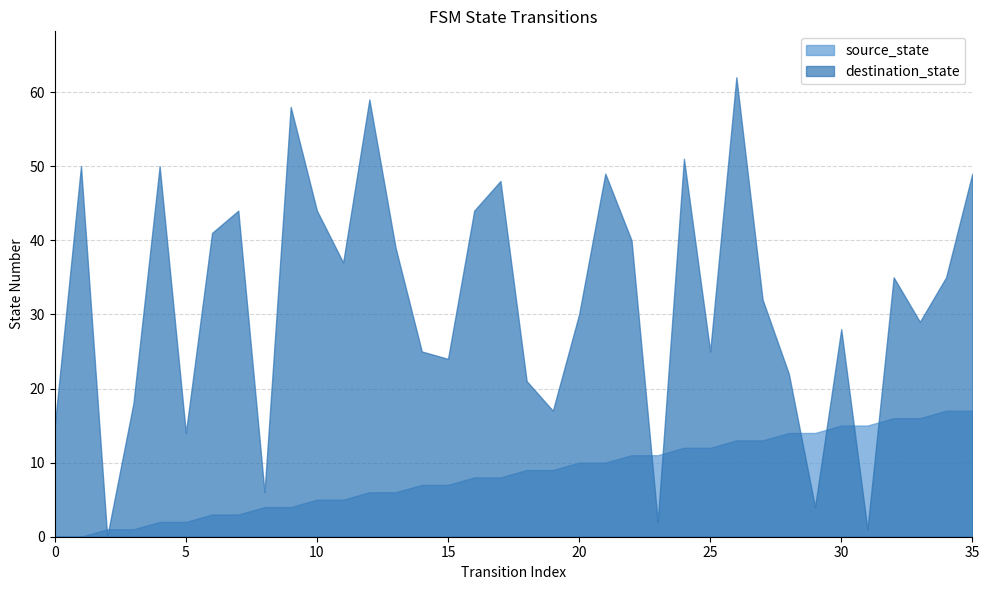

At which category is the sum across all series the highest?

26